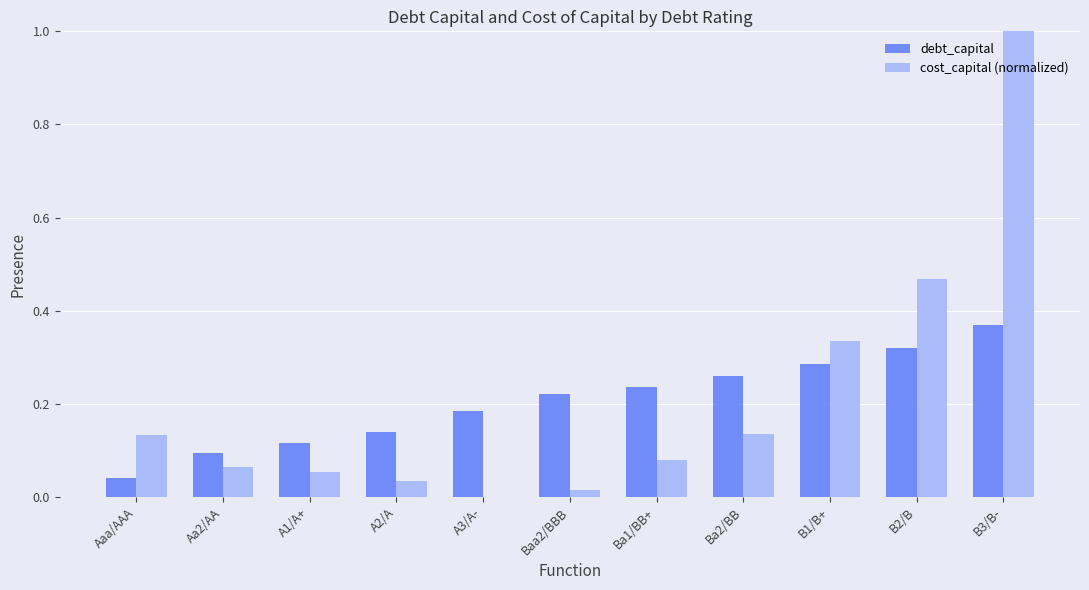

At which category is the sum across all series the highest?

B3/B-